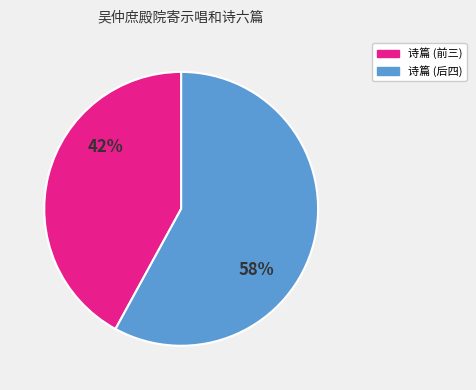

What is the smallest slice in the pie chart?

诗篇 (前三)